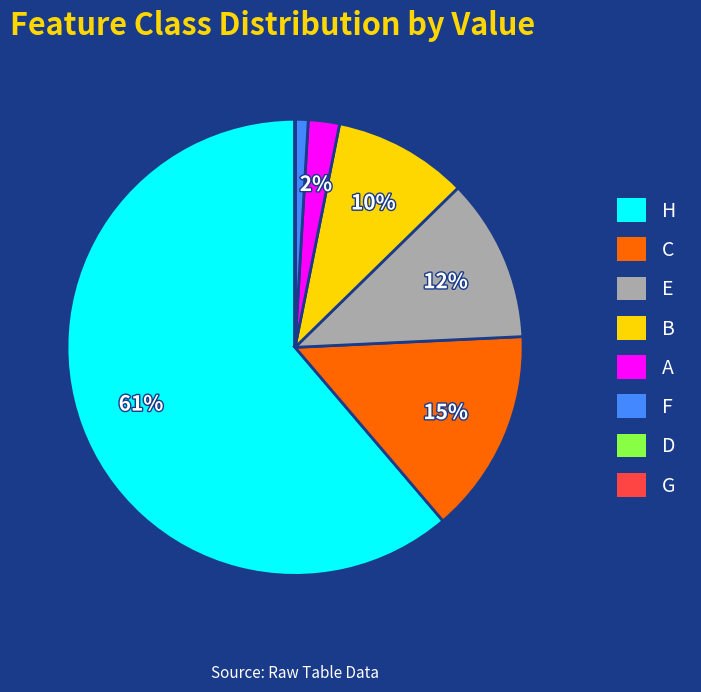

Between C and B, which is larger?

C